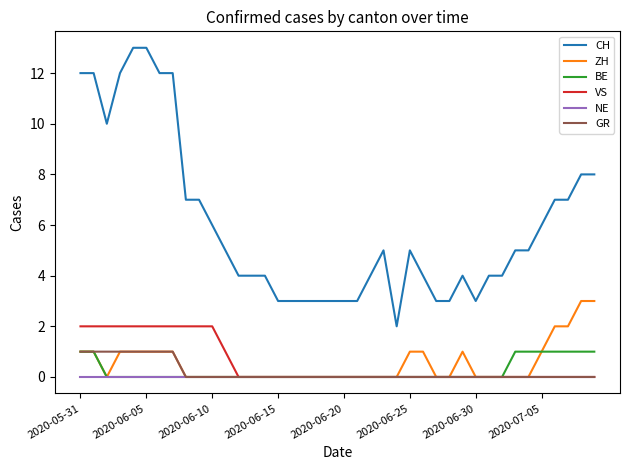

What is the sum of all CH values?

241